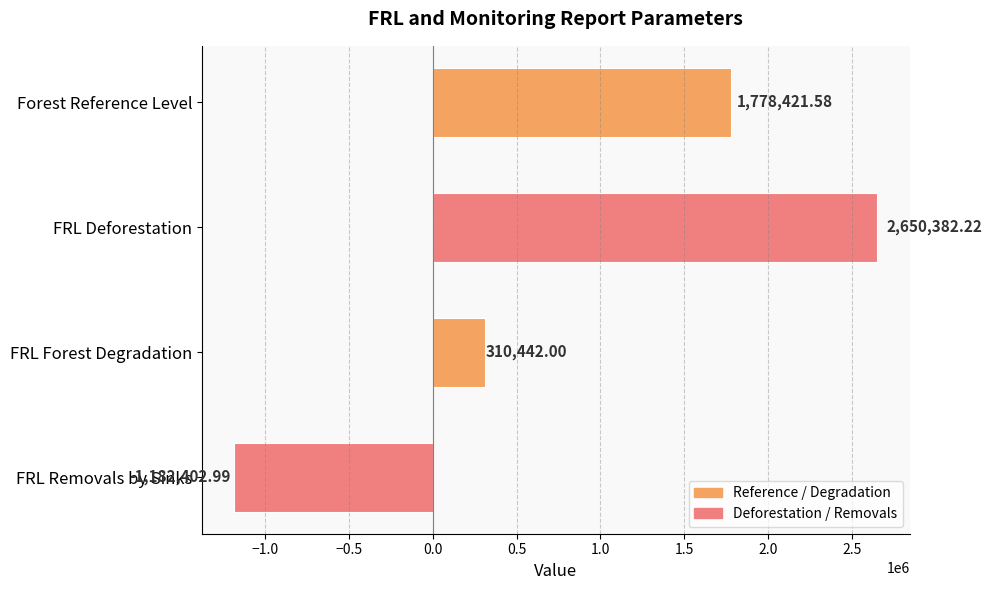

At which label is the value closest to 733989?

FRL Forest Degradation